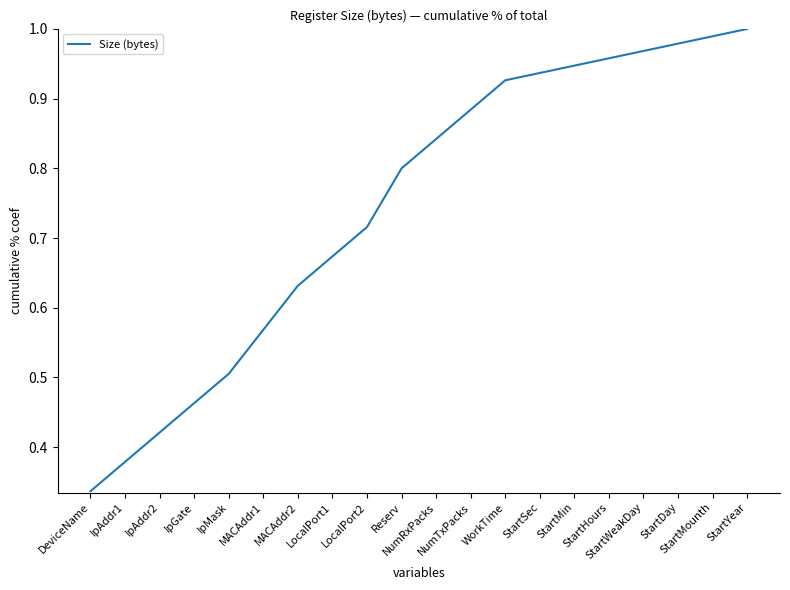

What is the greatest value displayed?

1.0